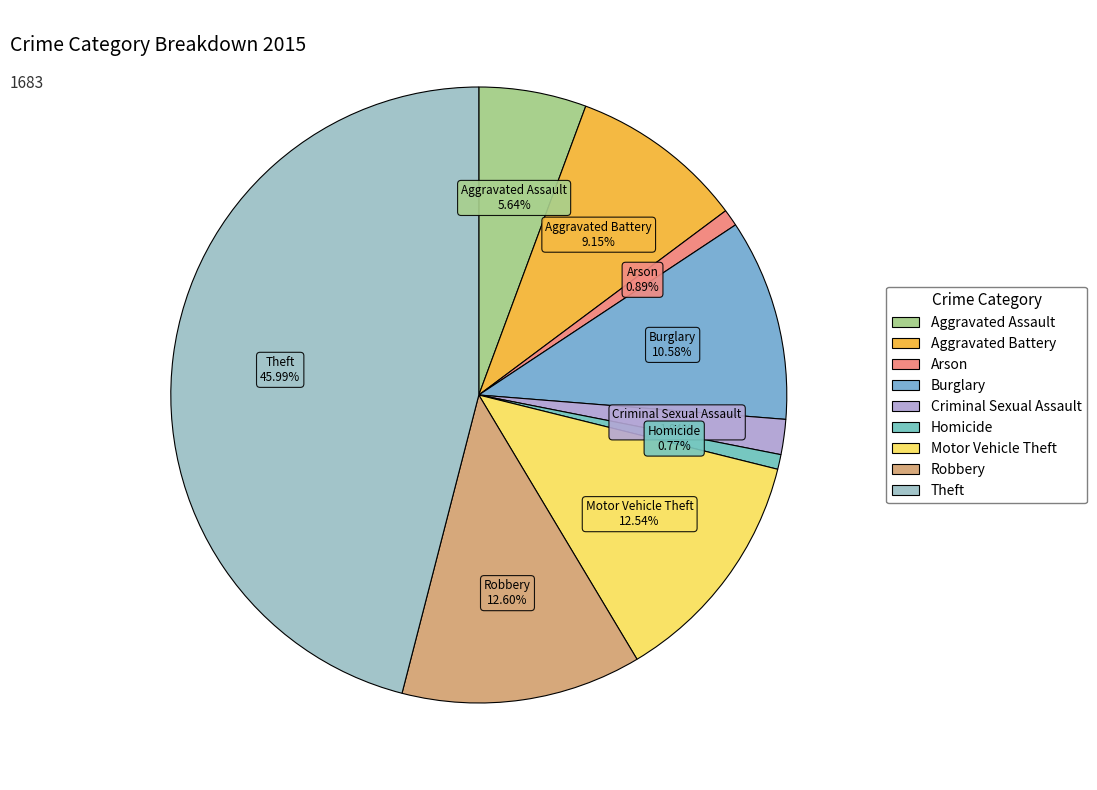

Approximately how many times larger is the value at Criminal Sexual Assault compared to Aggravated Assault?

0.3